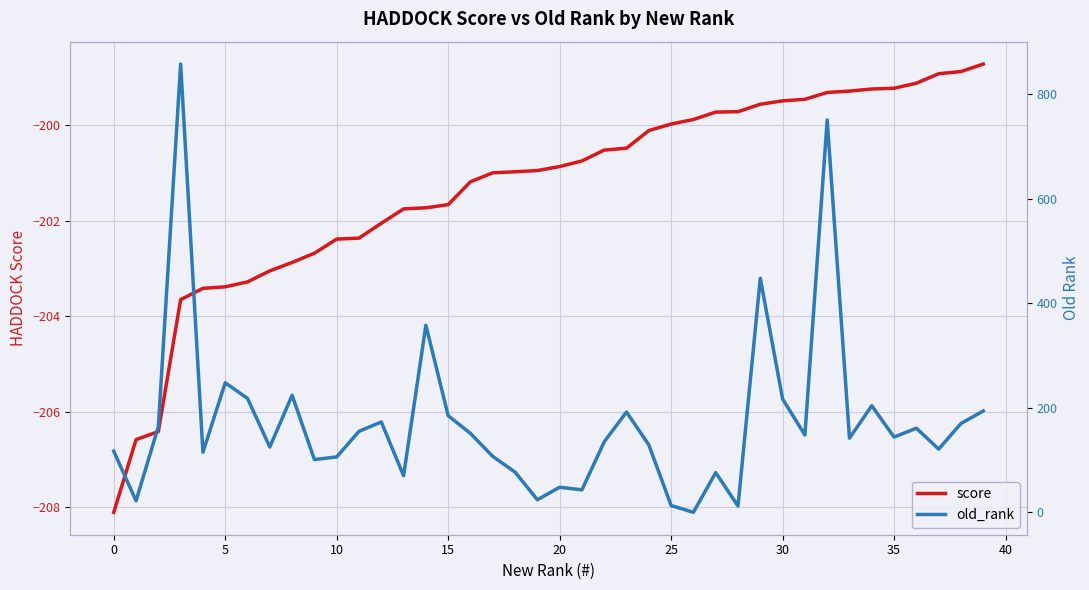

Read the score value at 37.

-198.9